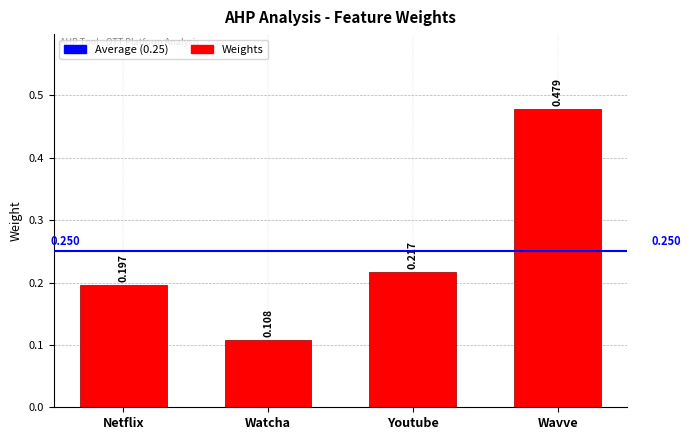

At which category does the chart reach its peak across all series?

Wavve